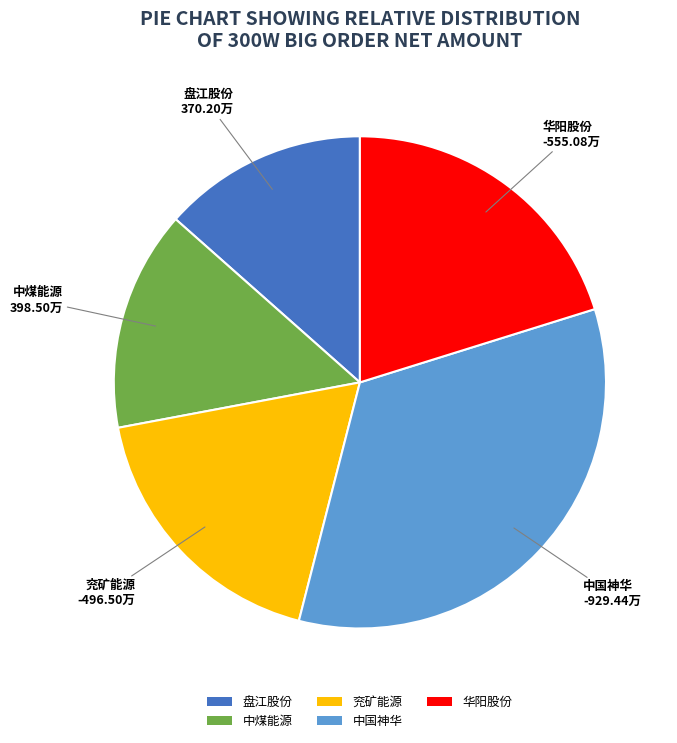

Combined, do 华阳股份 and 中煤能源 account for over 50%?

No